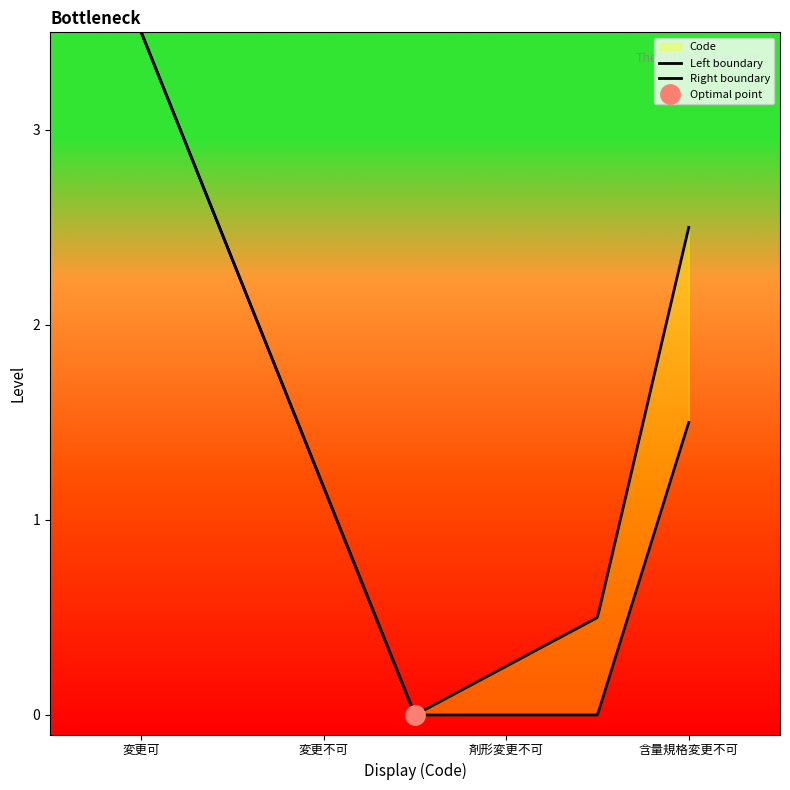

How many series are shown in this chart?

1